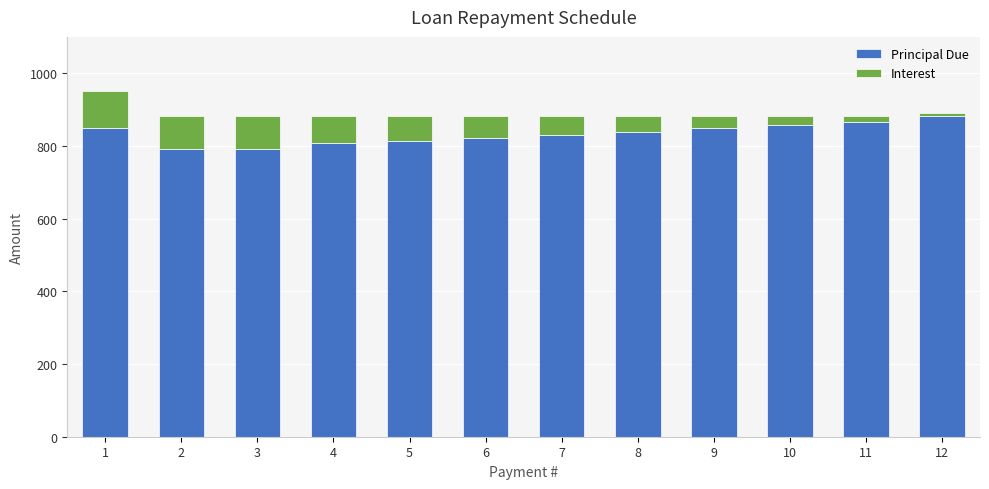

What is the sum of the Principal Due values at 10 and 9?

1704.5